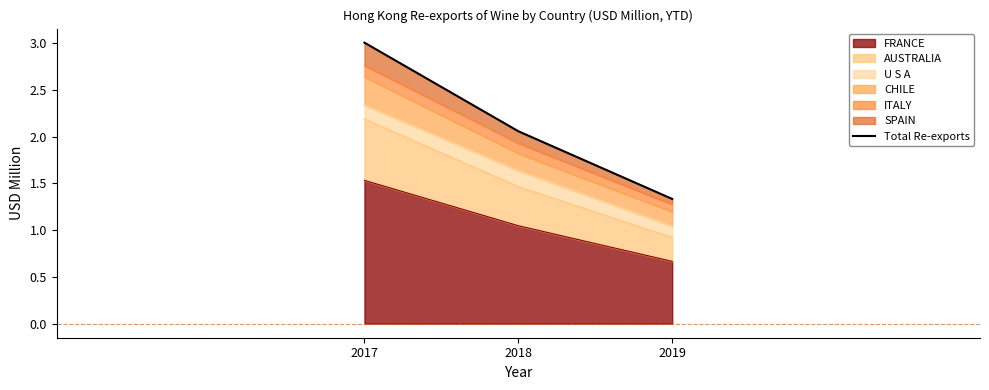

The chart shows a value of 5.0 at 2017. True or false?

False